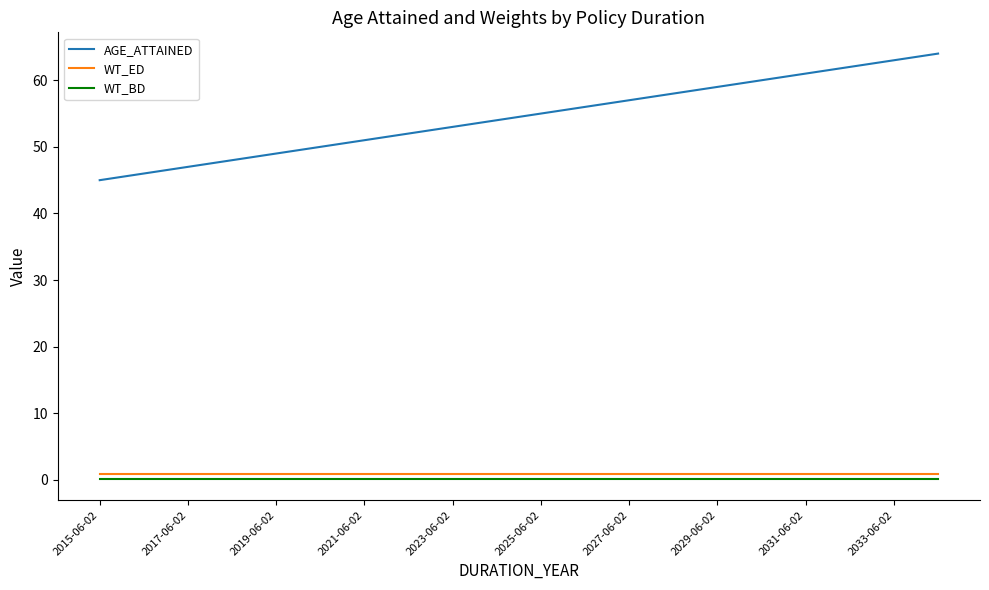

Which series has the widest spread of values?

AGE_ATTAINED